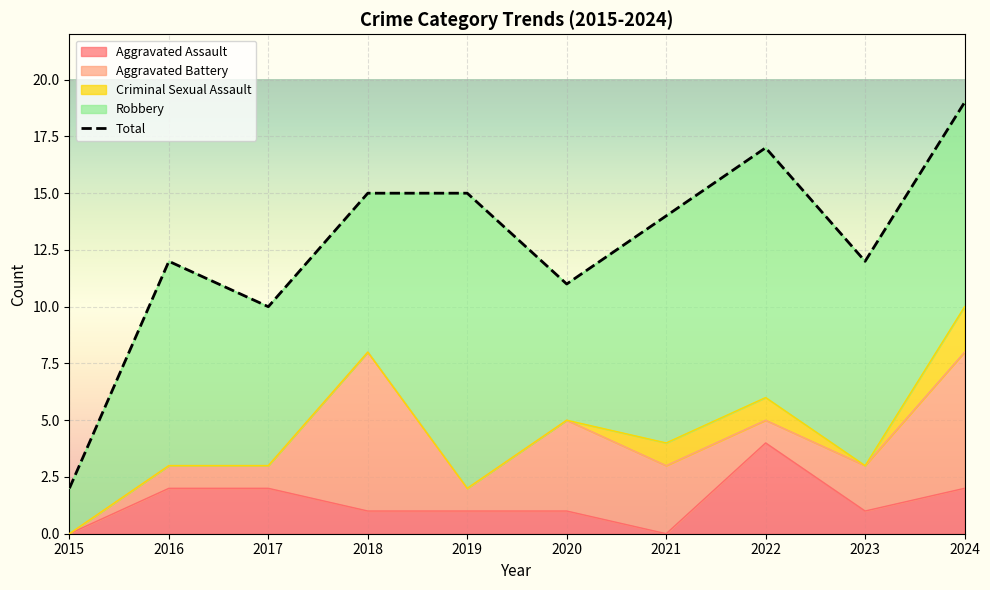

What is the difference between the maximum and minimum values in the Robbery series?

11